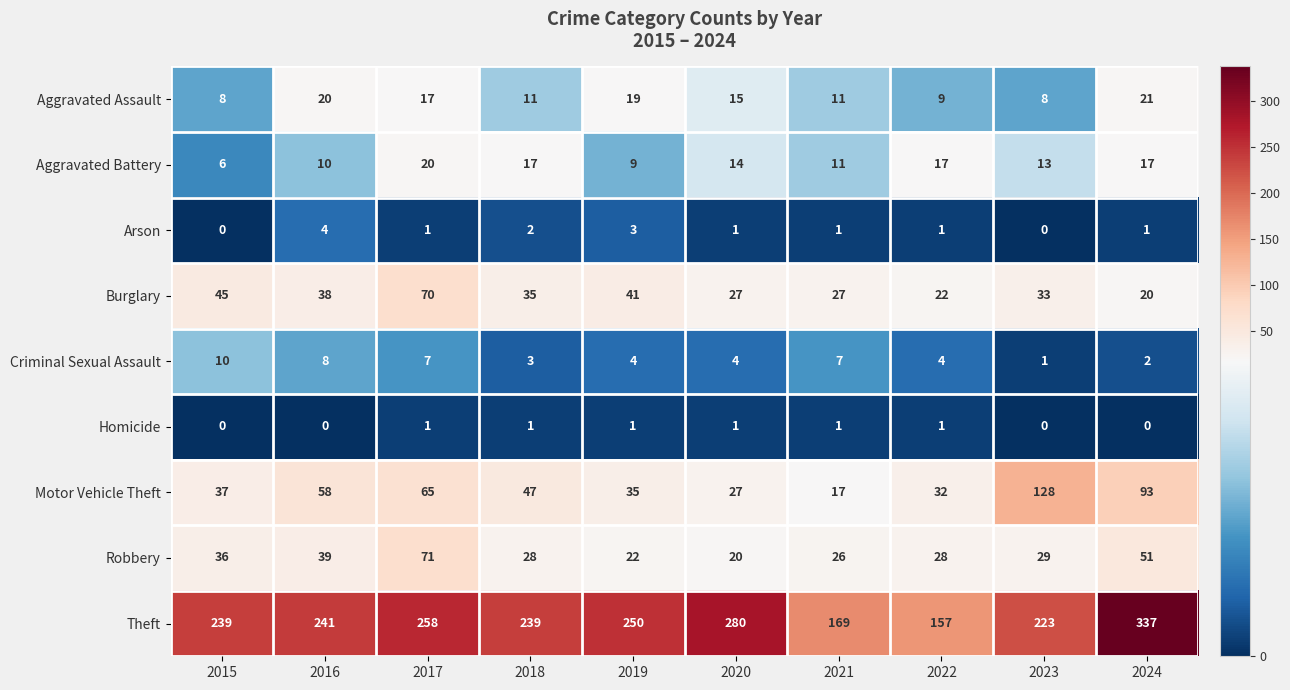

Rank the series by their maximum value, from highest to lowest.

Theft, Motor Vehicle Theft, Robbery, Burglary, Aggravated Assault, Aggravated Battery, Criminal Sexual Assault, Arson, Homicide